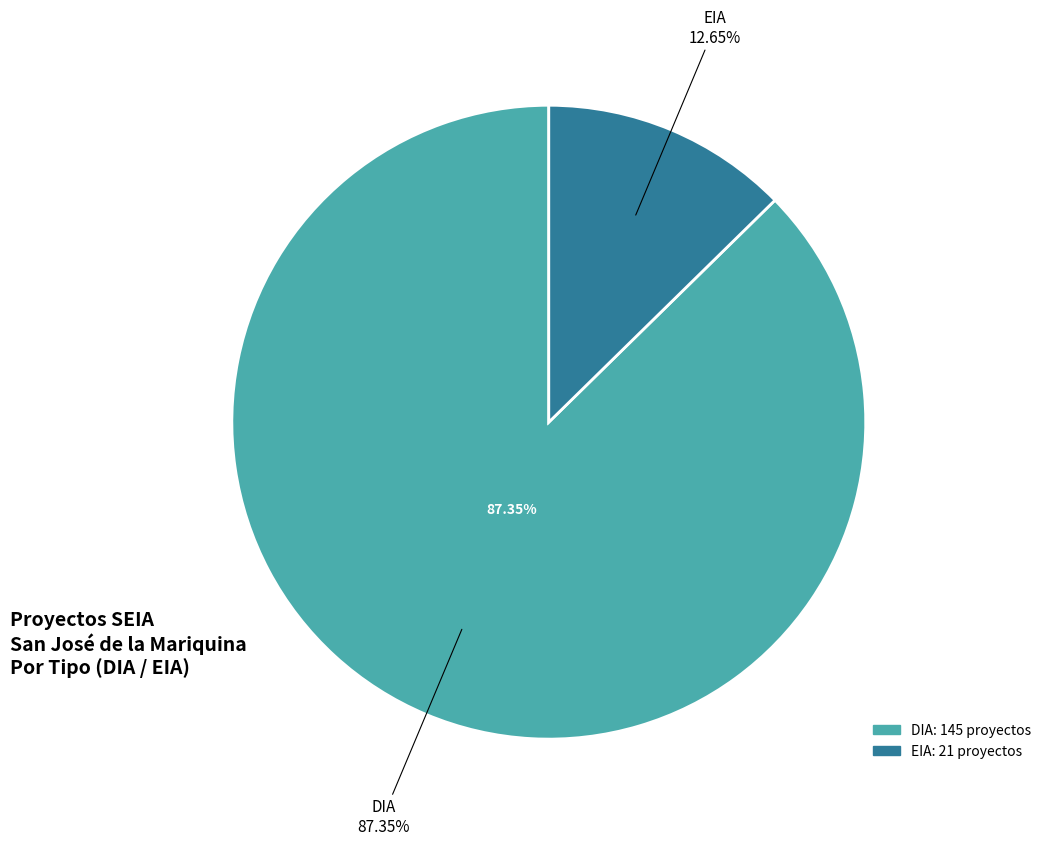

To the nearest percent, what percentage of the pie is EIA?

13%